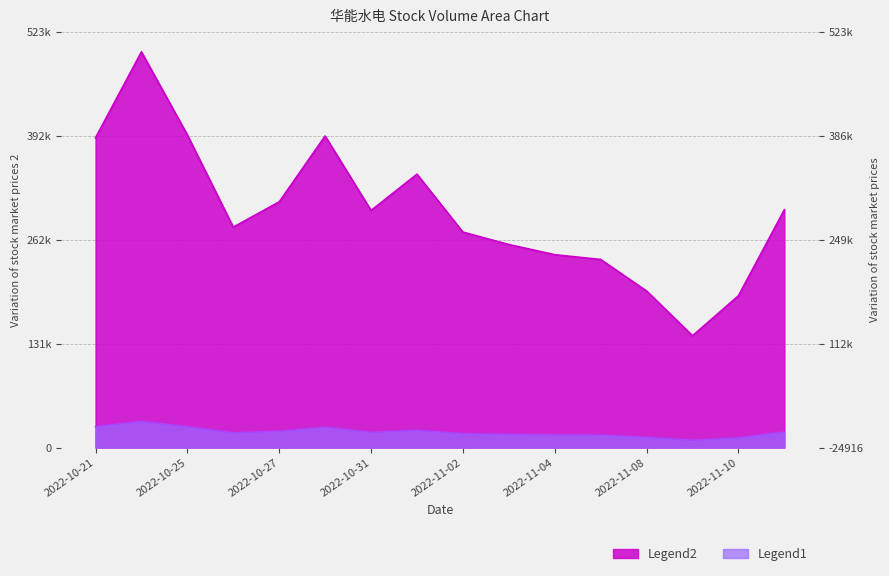

Is it true that t_volume equals 21841 at 2022-11-01?

True